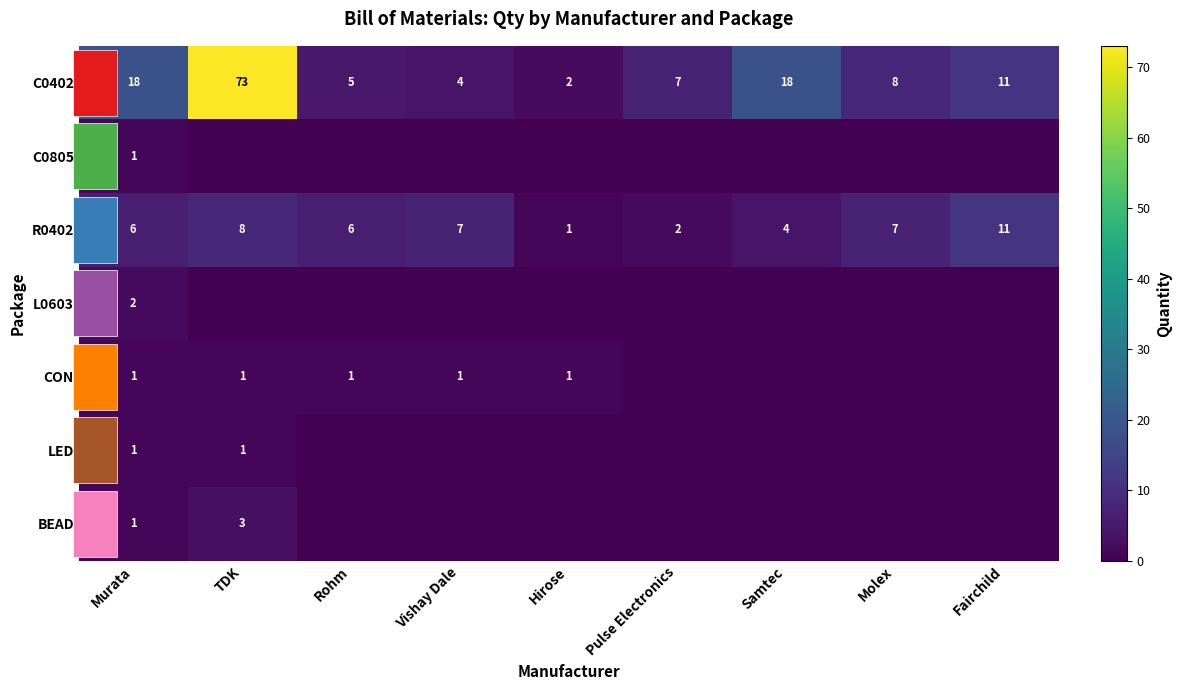

What is the sum of all C0402 values?

146